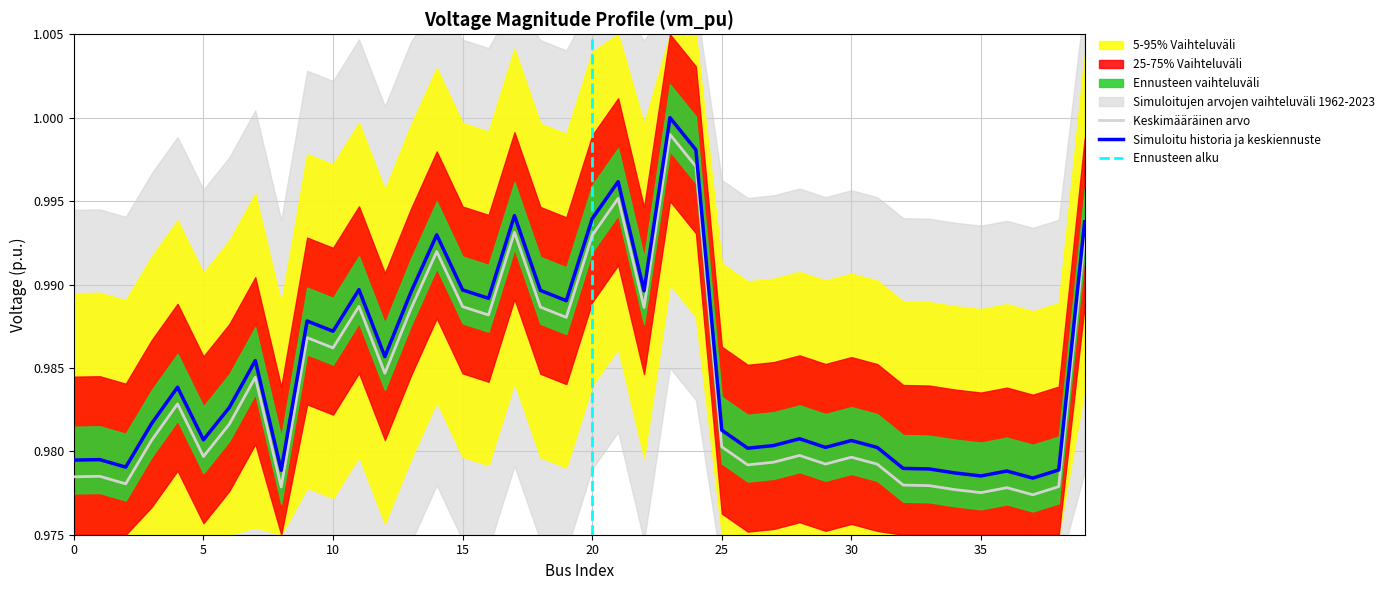

How many points are lower than both their immediate neighbors (excluding endpoints)?

12